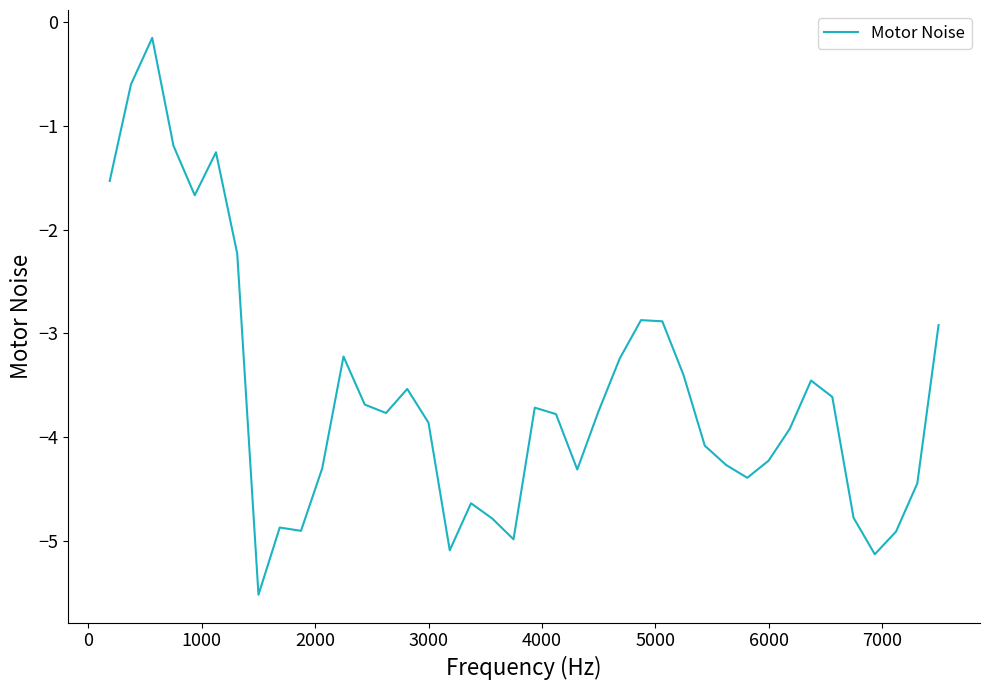

How many lines are shown in the chart?

1